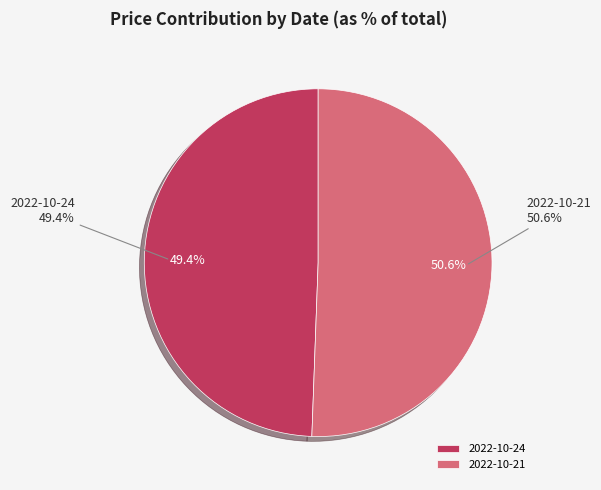

Which category has the biggest portion of the pie?

2022-10-21